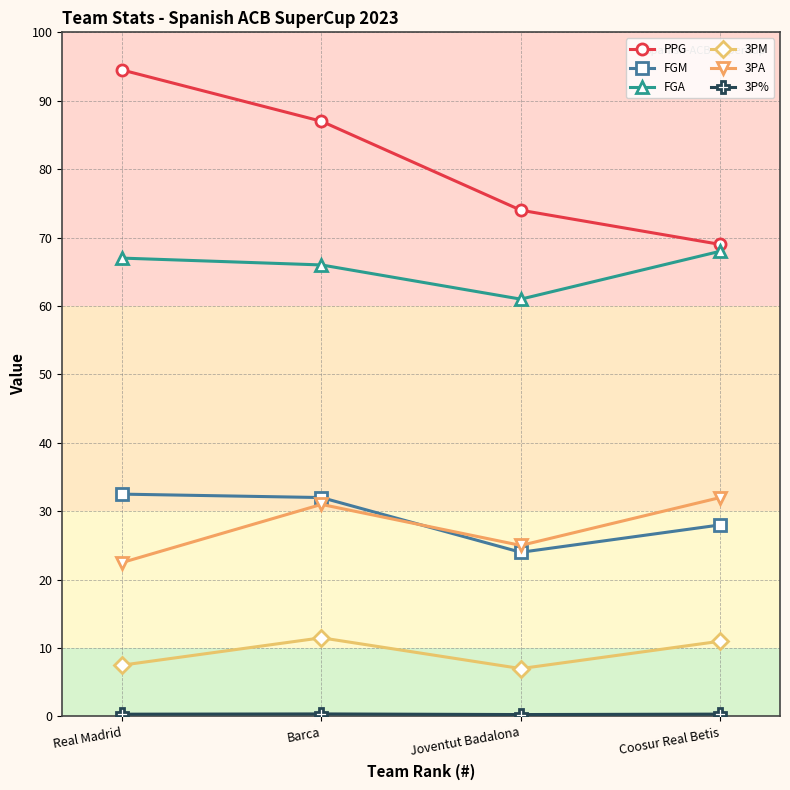

True or false: 3PA has a value of 53.0 at Barca.

False